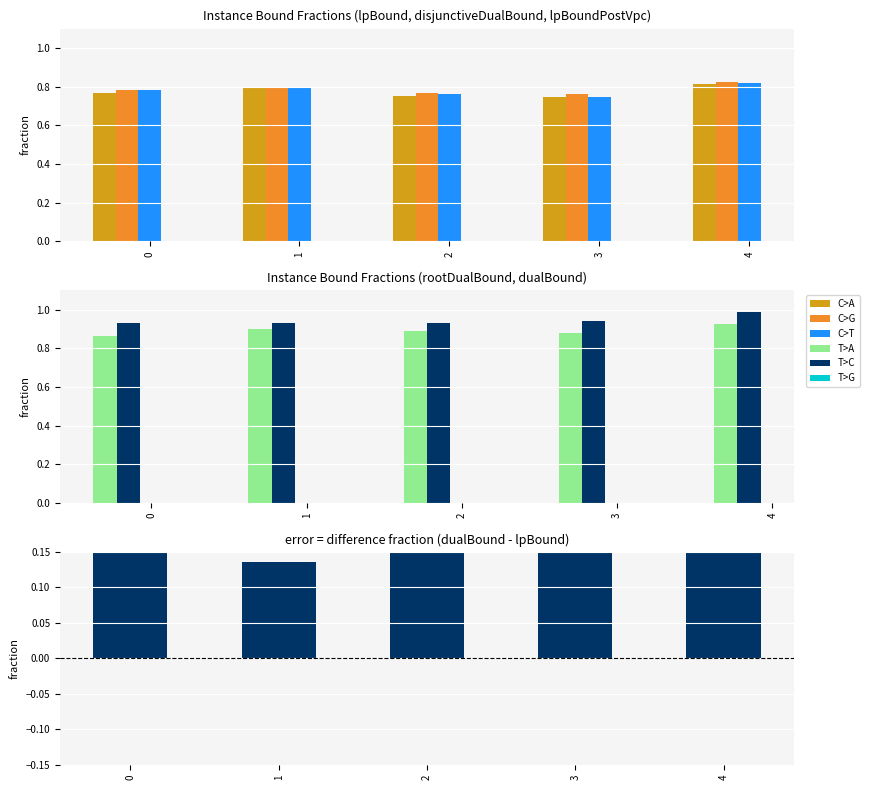

Which series changed the most between 2 and 3?

dualBound - lpBound